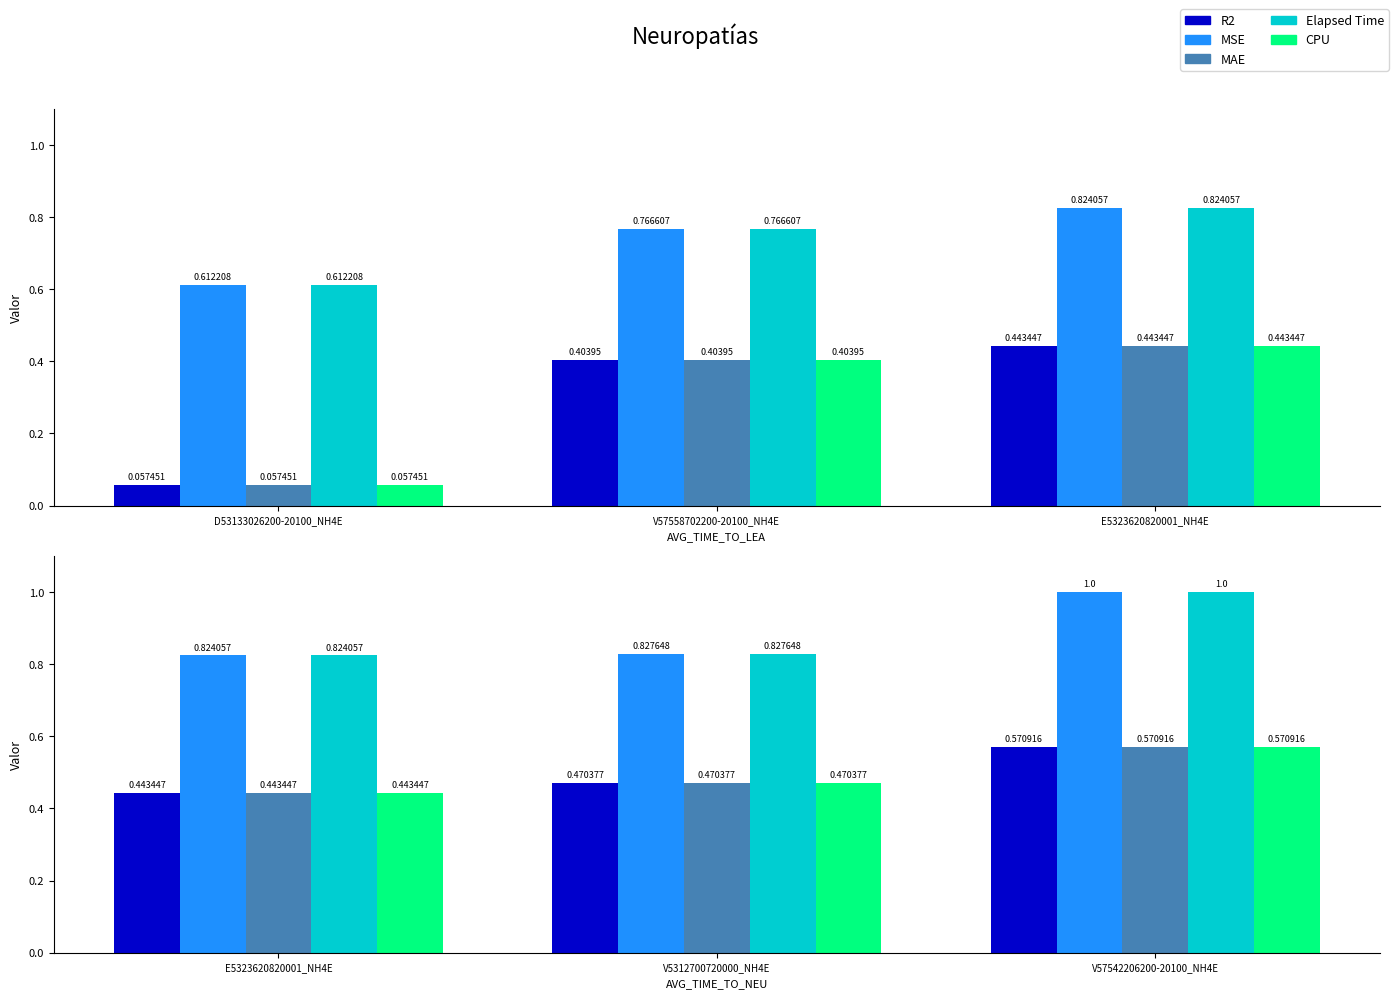

How many groups of bars are there?

3